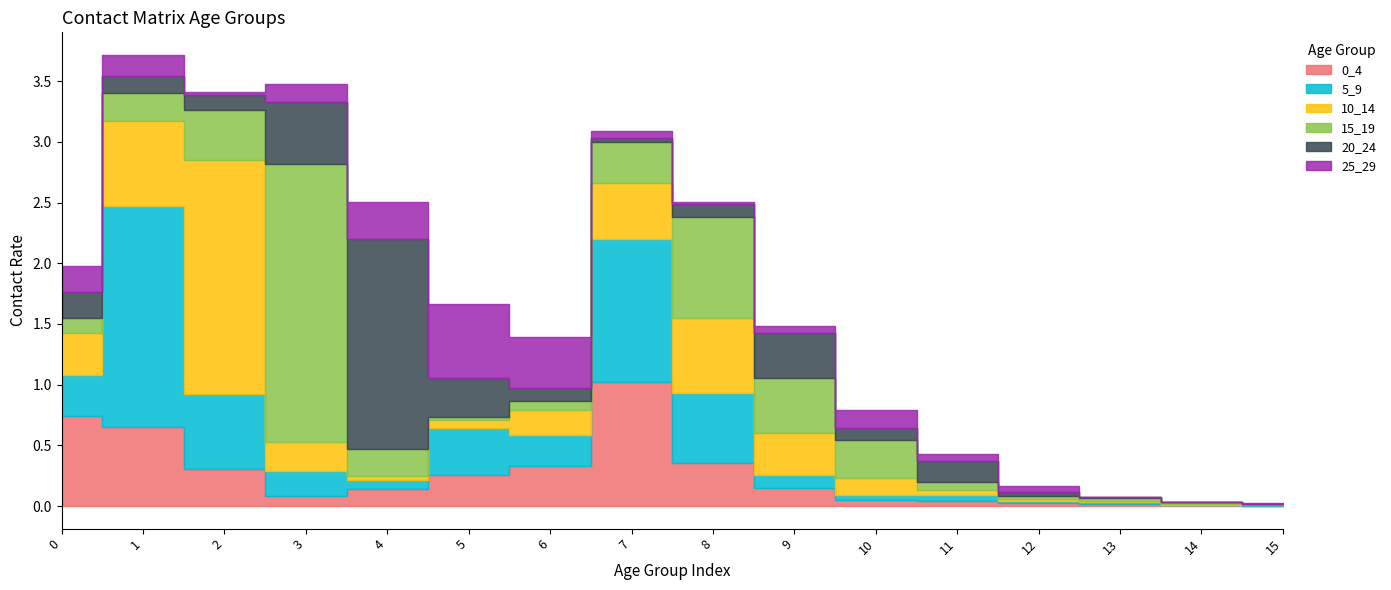

How many intersections are there between 25_29 and 5_9?

5